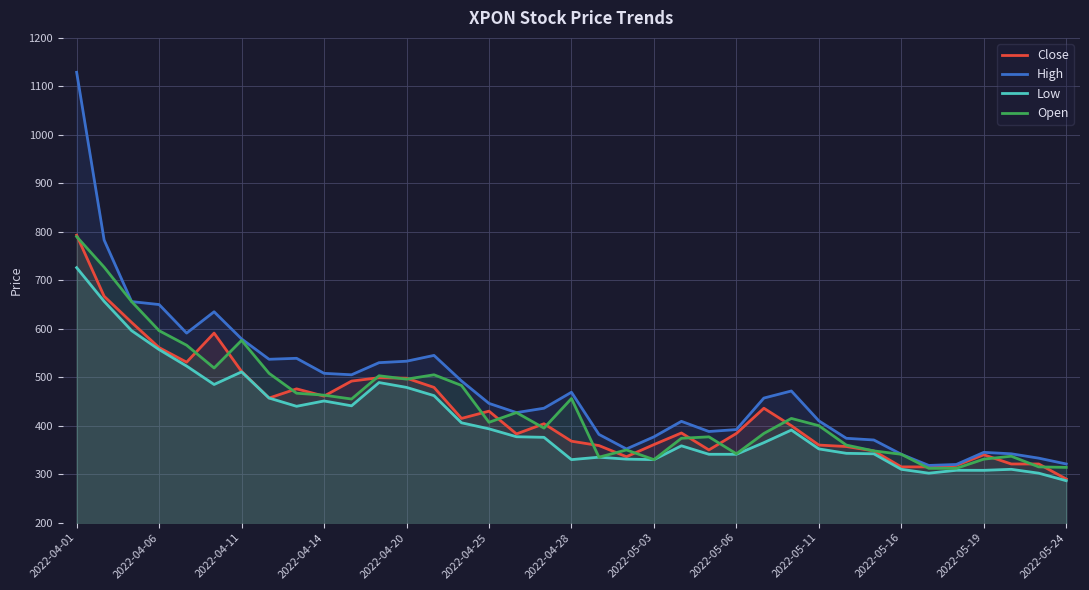

Is it true that High equals 407.5 at 2022-04-11?

False